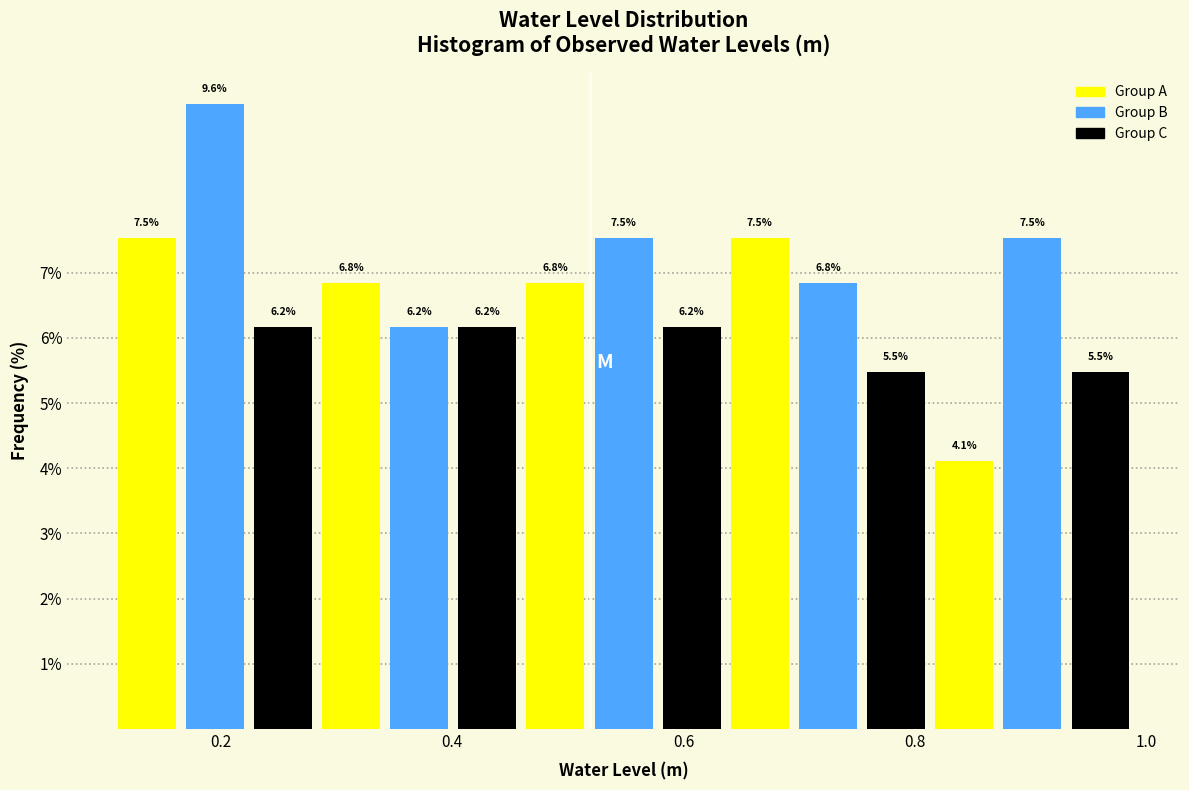

Read against the x-axis, roughly where is the centre of the tallest bar?

0.20